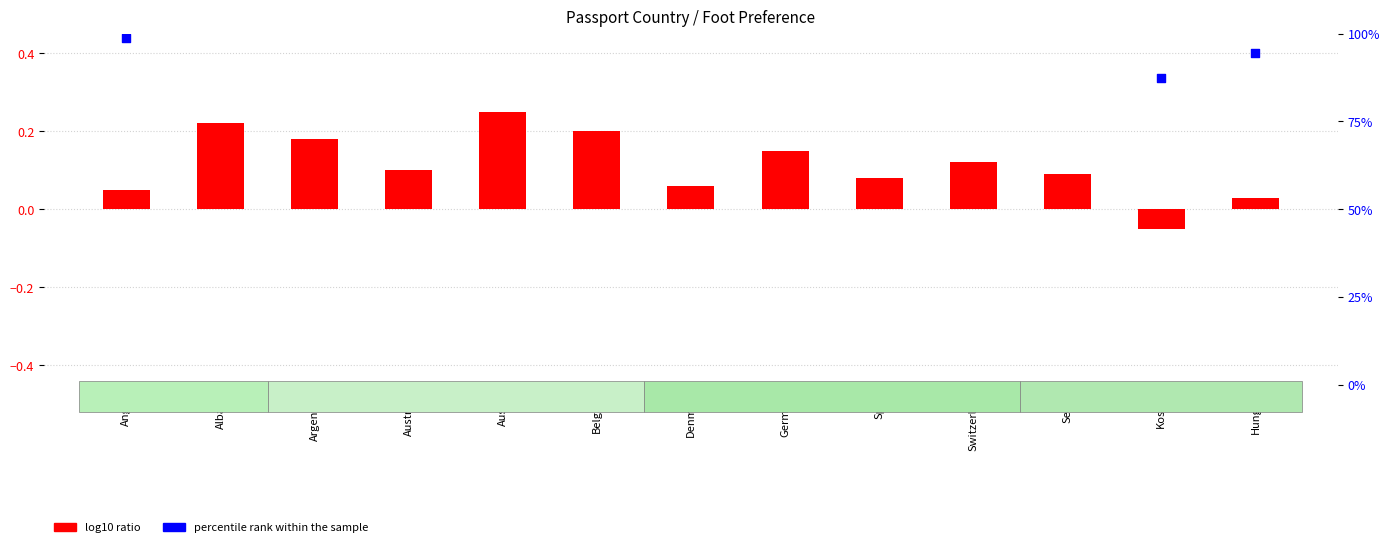

What are all the series names shown in the legend?

log10 ratio, percentile rank within the sample